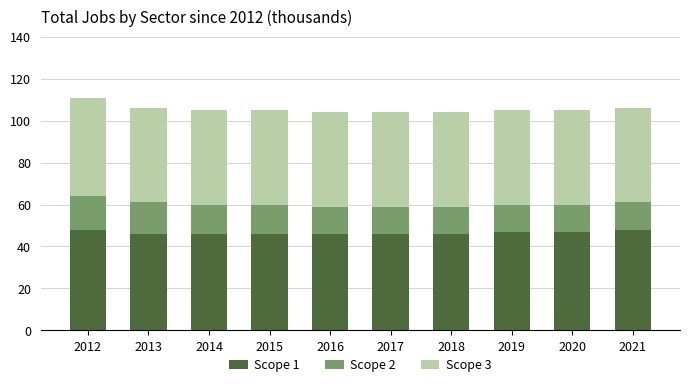

What is the minimum value for Scope 1?

46